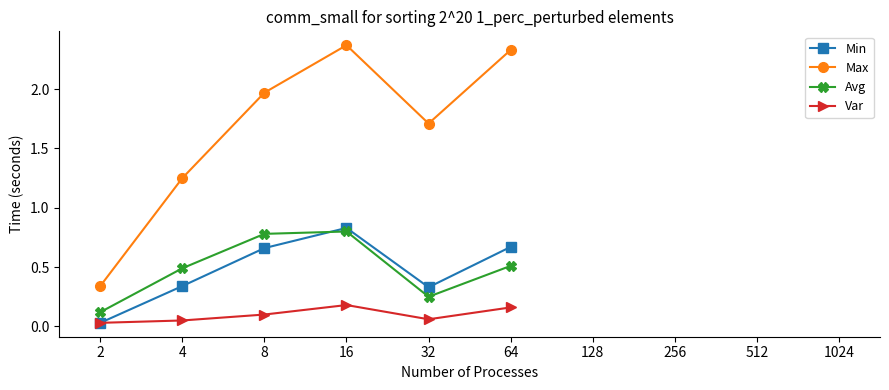

Which series ends up on top after the final intersection of Avg and Min?

Min